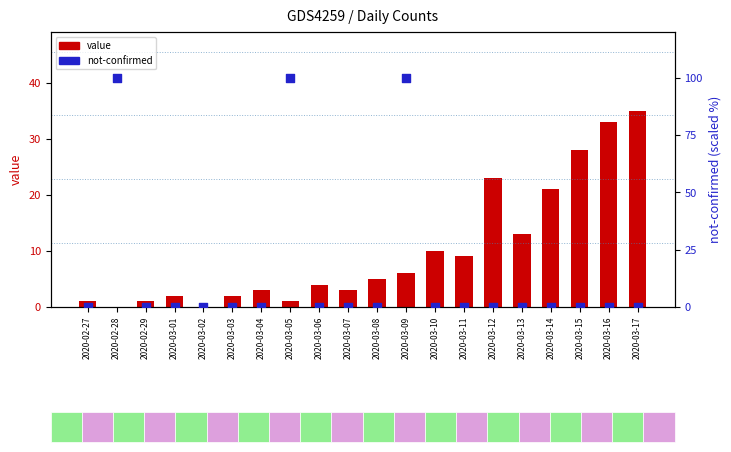

Which series contains the lowest Y value?

value